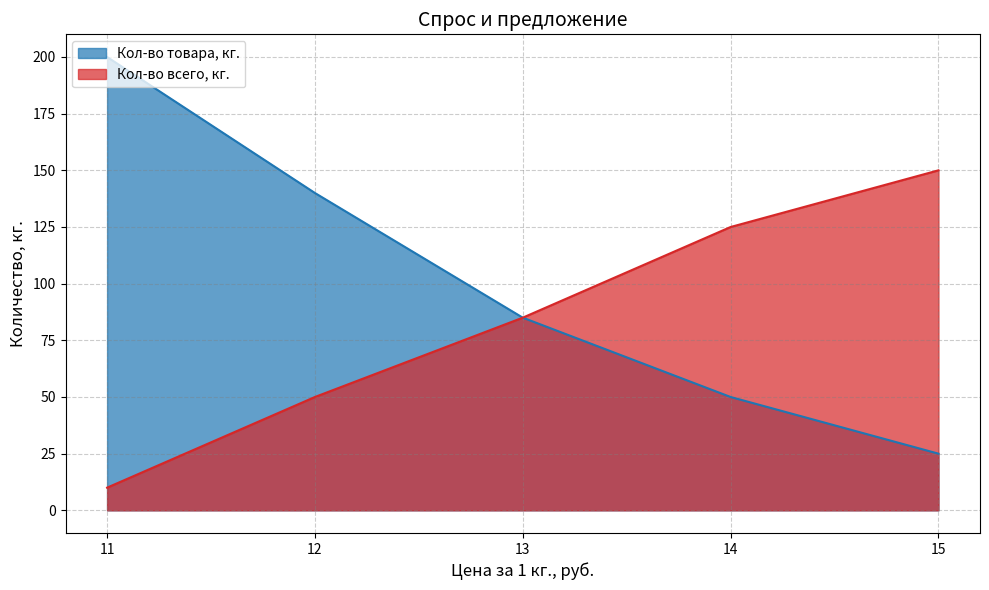

At 15, list the series in order from smallest to largest.

Кол-во товара, кг., Кол-во всего, кг.